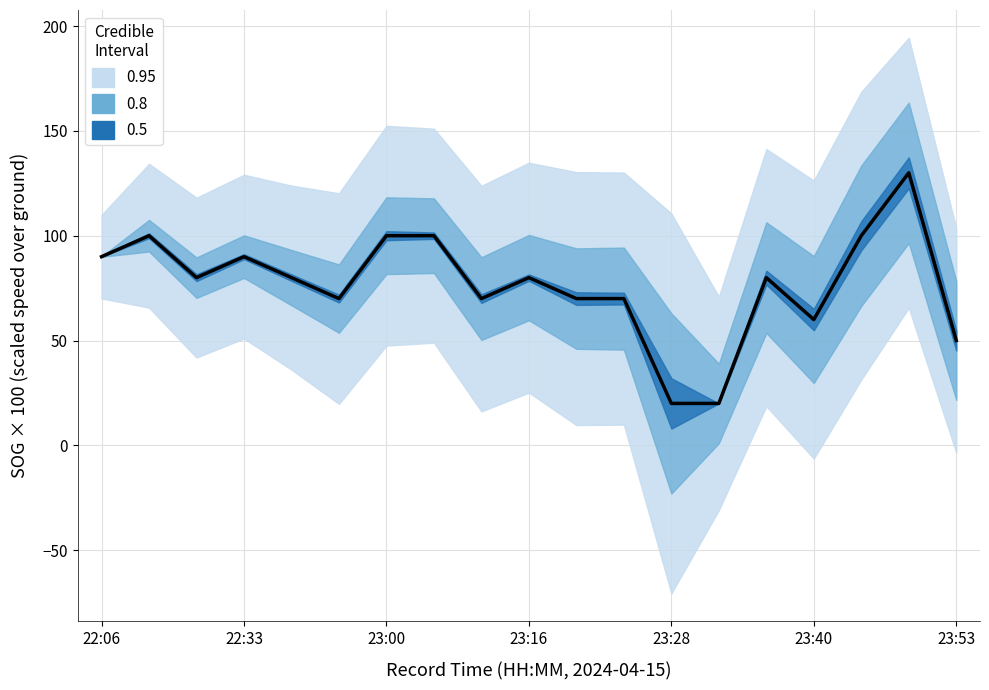

Which has a higher value, 16 or 23:40?

16